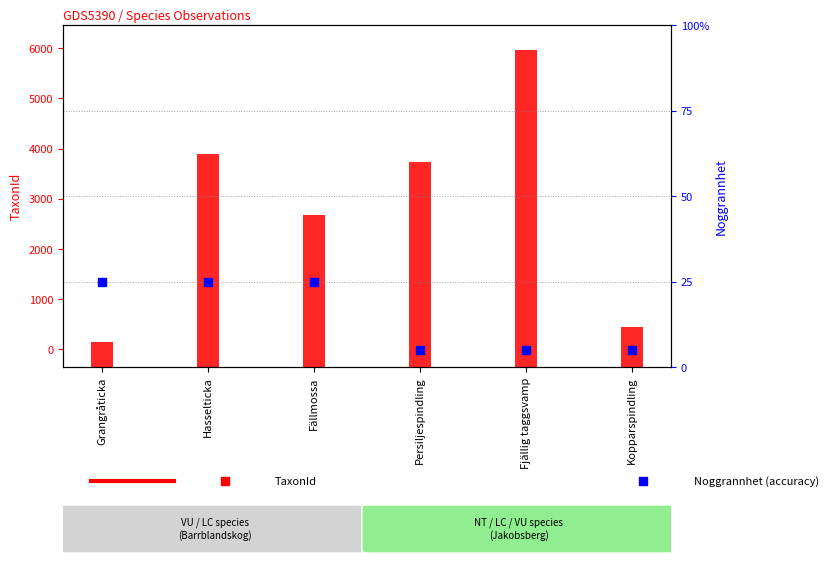

What is the ratio of the value at Grangråticka to the value at Persiljespindling?

5.0